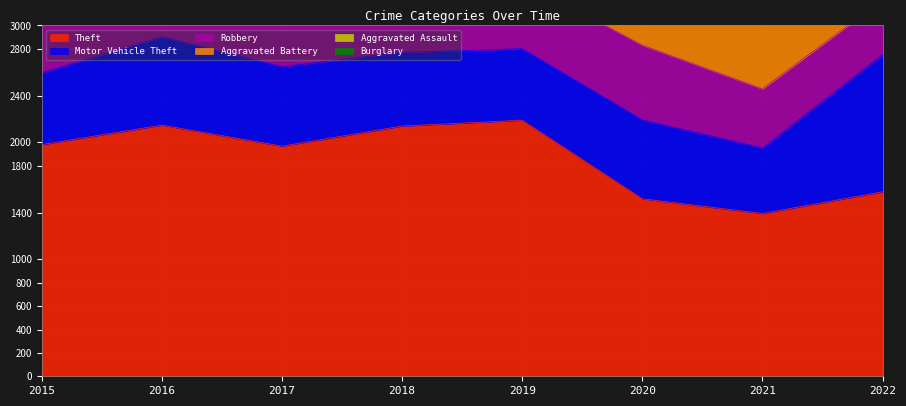

What is the difference between the Aggravated Battery values at 2022 and 2015?

94